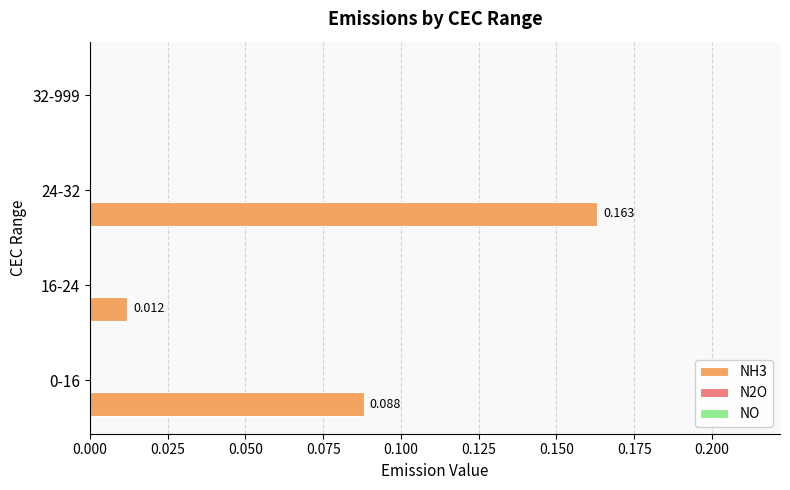

Are the bars horizontal?

Yes